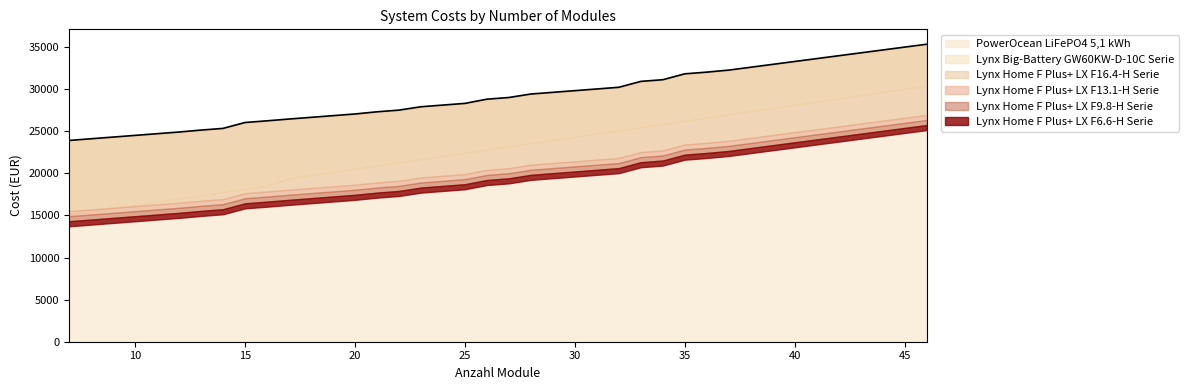

How many values in the Lynx Home F Plus+ LX F6.6-H Serie series exceed 18813?

20